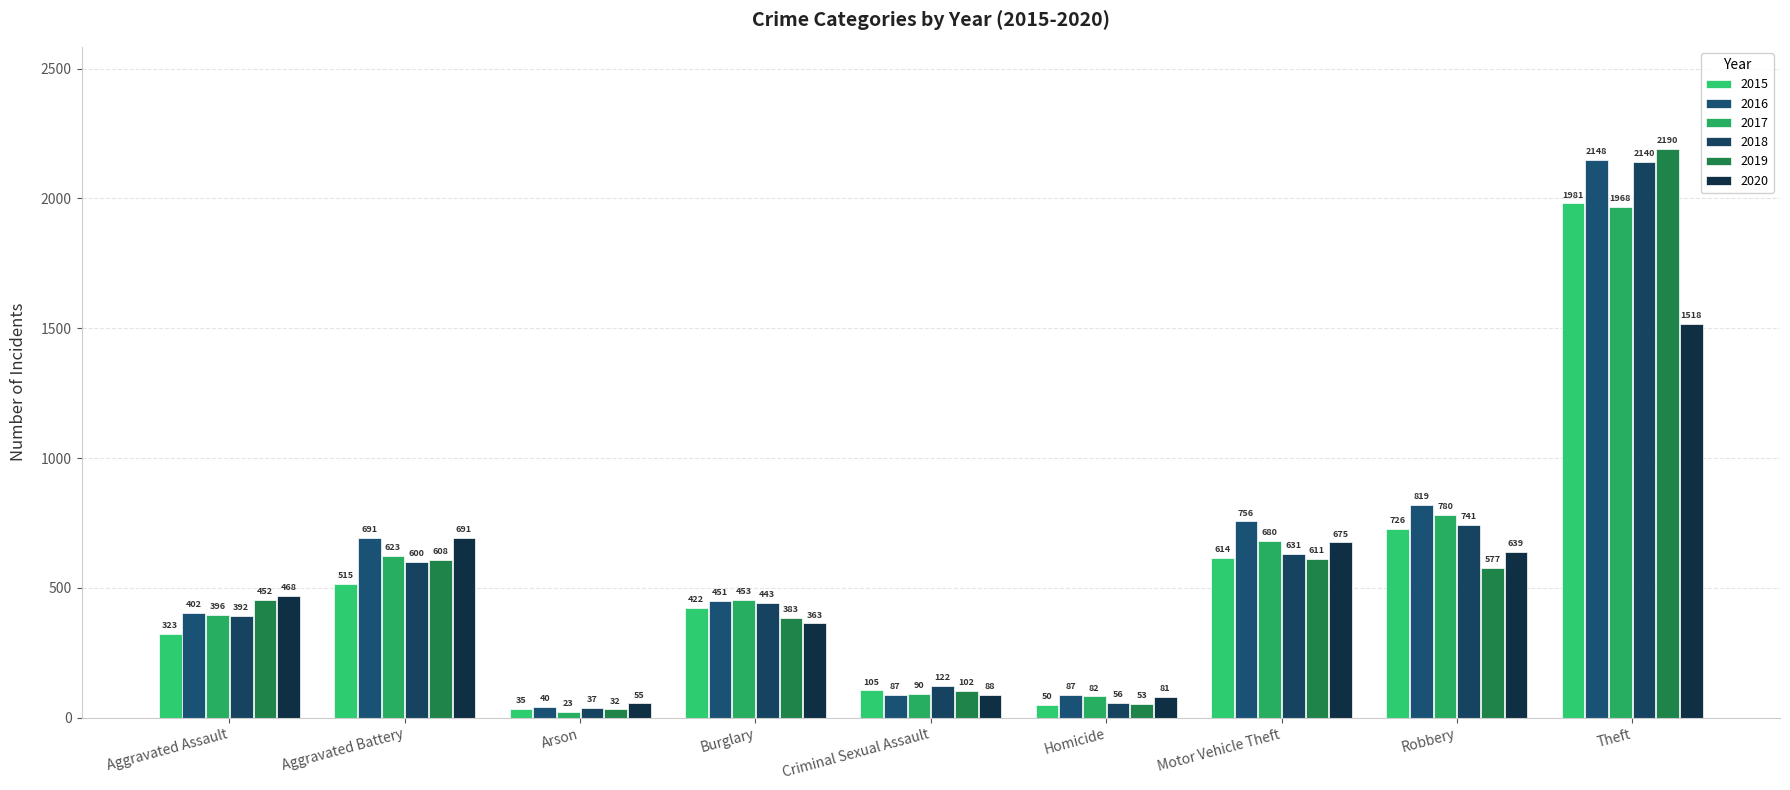

How many bars are there in total?

54